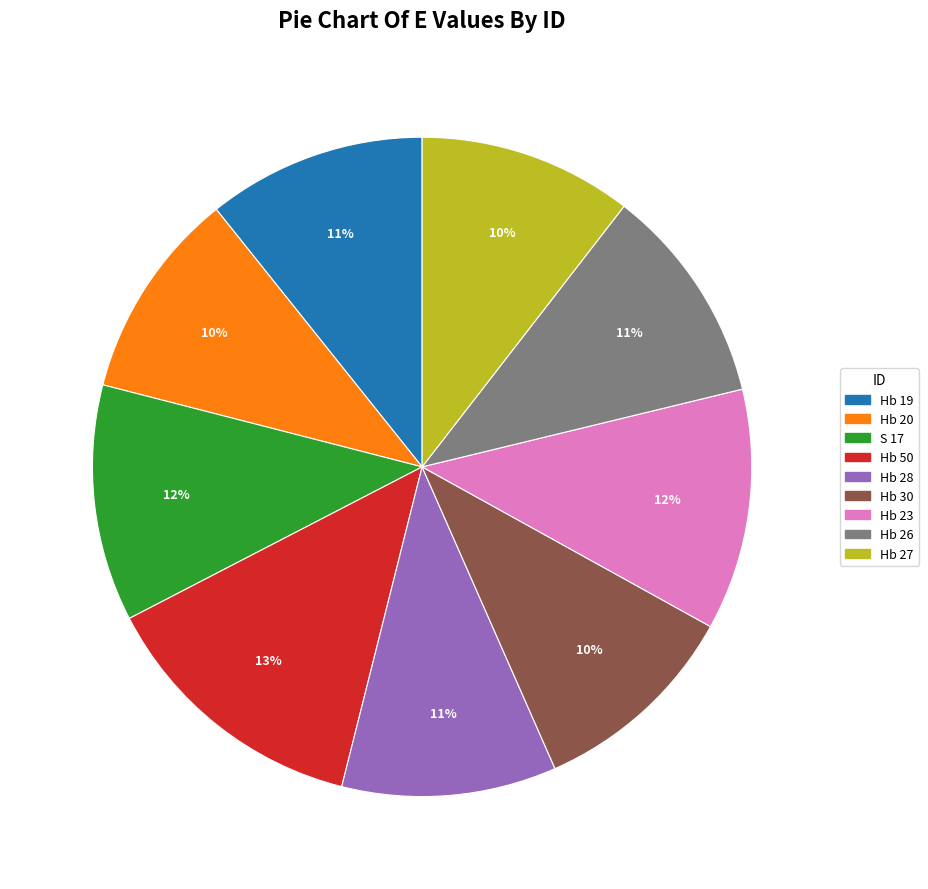

Is it true that Hb 28 is 22% of the pie?

False